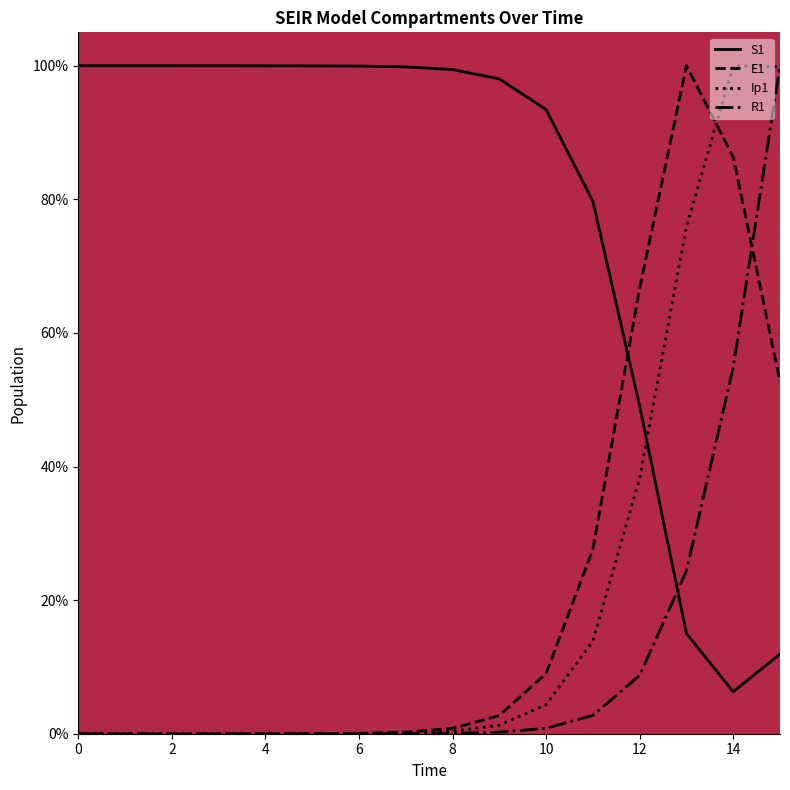

In S1, how many points are lower than both neighbors (excluding endpoints)?

1